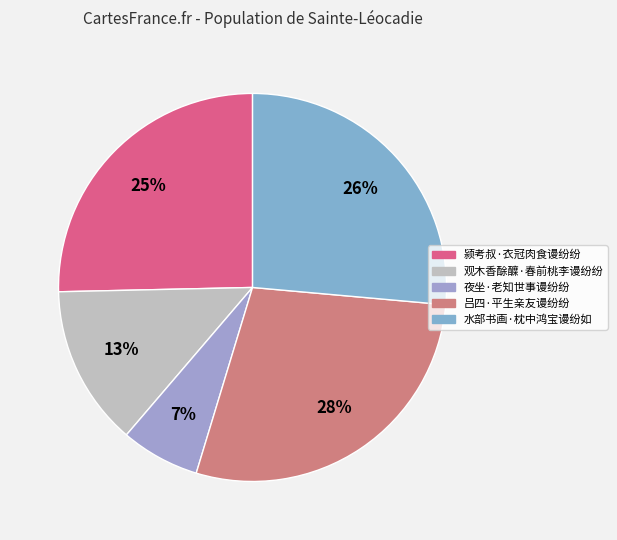

Approximately how many times larger is the value at 吕四·平生亲友谩纷纷 compared to 水部书画·枕中鸿宝谩纷如?

1.1